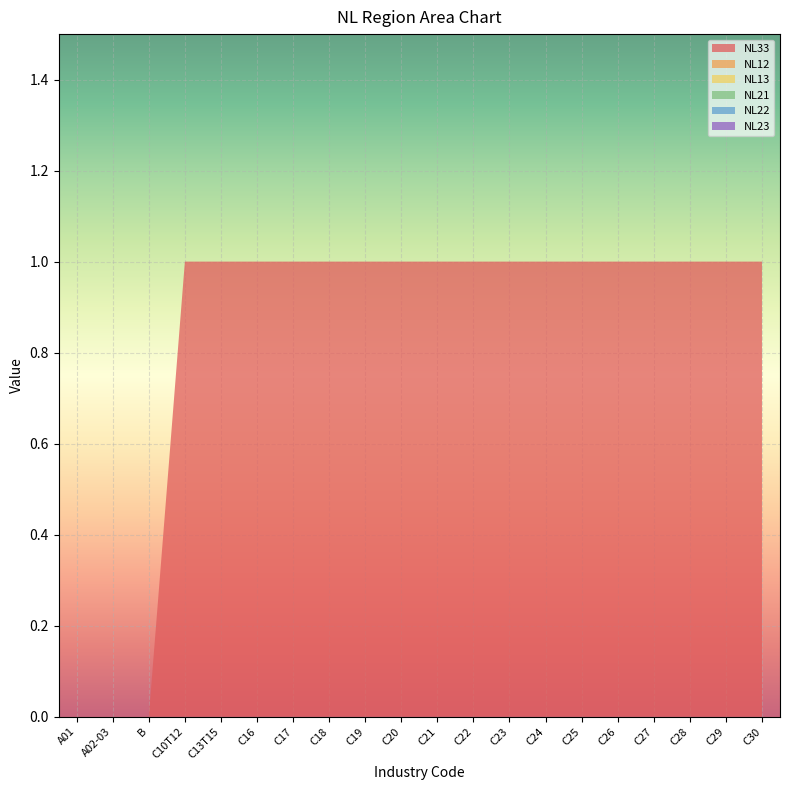

Reading left to right, transcribe all the data shown in this chart.

NL33: 0	0	0	1	1	1	1	1	1	1	1	1	1	1	1	1	1	1	1	1
NL12: 0	0	0	0	0	0	0	0	0	0	0	0	0	0	0	0	0	0	0	0
NL13: 0	0	0	0	0	0	0	0	0	0	0	0	0	0	0	0	0	0	0	0
NL21: 0	0	0	0	0	0	0	0	0	0	0	0	0	0	0	0	0	0	0	0
NL22: 0	0	0	0	0	0	0	0	0	0	0	0	0	0	0	0	0	0	0	0
NL23: 0	0	0	0	0	0	0	0	0	0	0	0	0	0	0	0	0	0	0	0